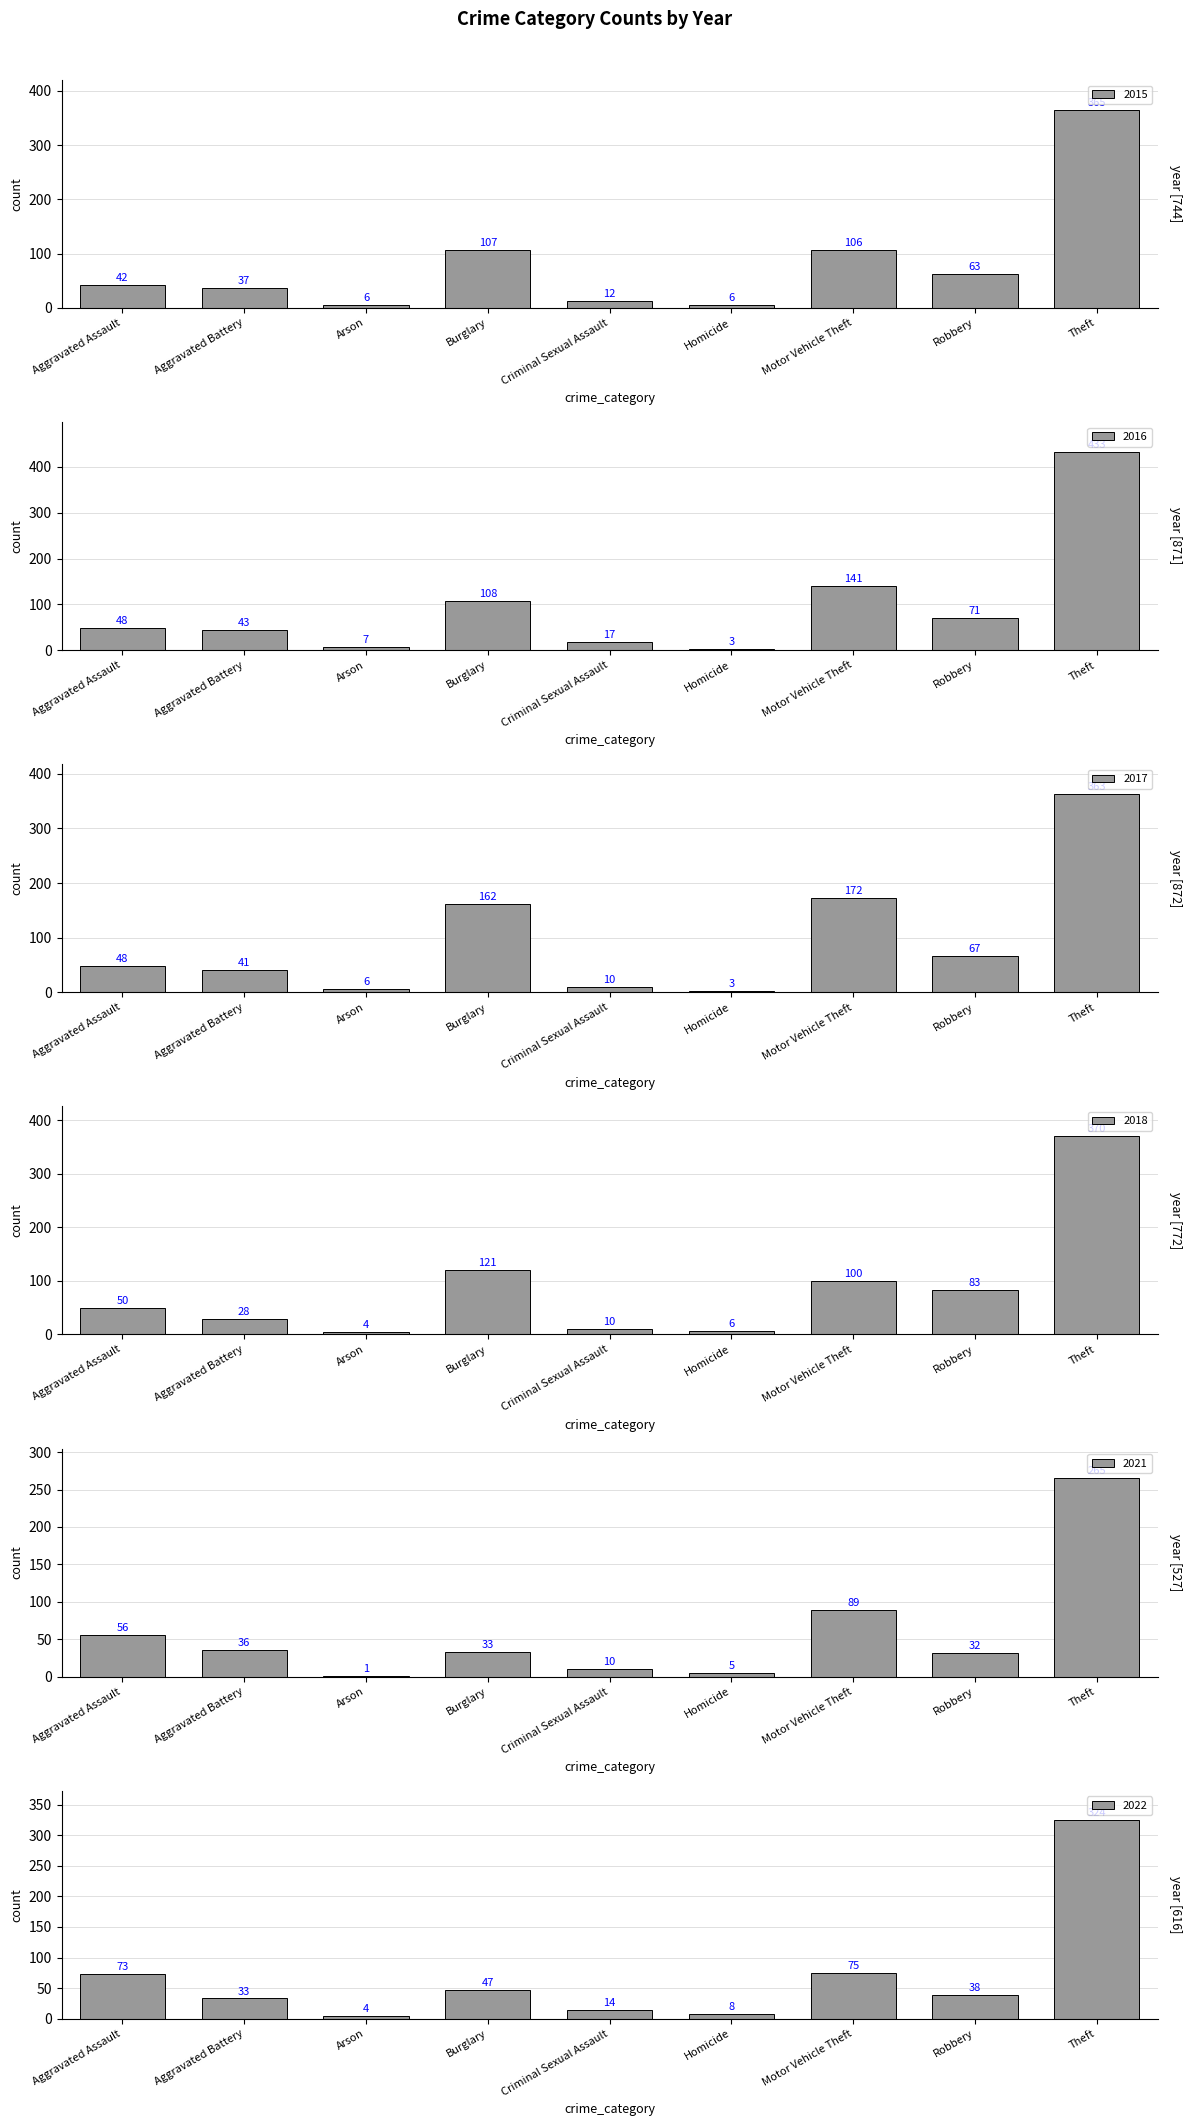

What is the minimum value for 2015?

6